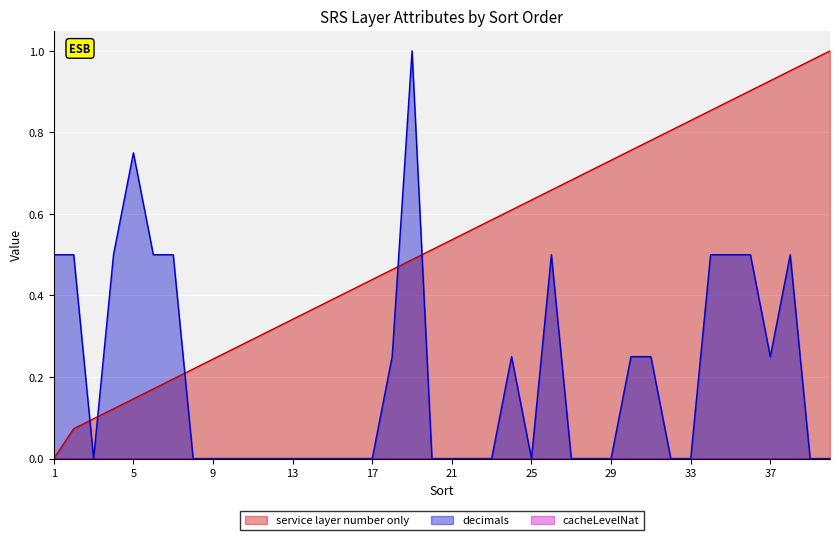

The value of decimals at 30 is 0.1. True or false?

False